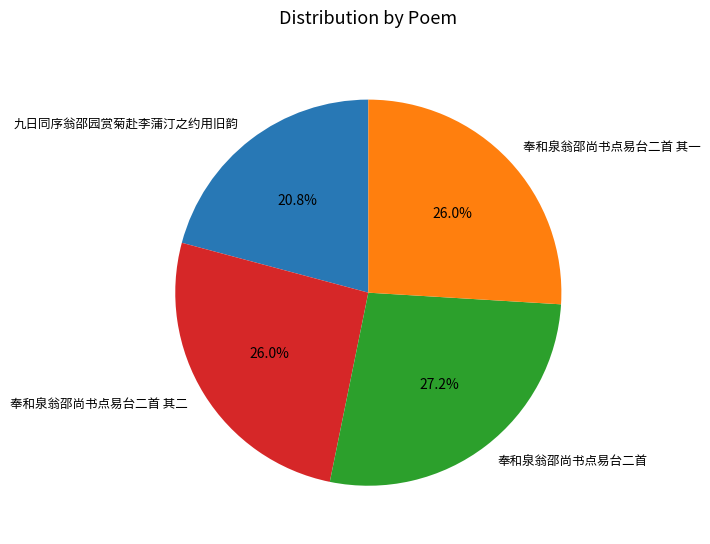

What is the largest slice in the pie chart?

奉和泉翁邵尚书点易台二首